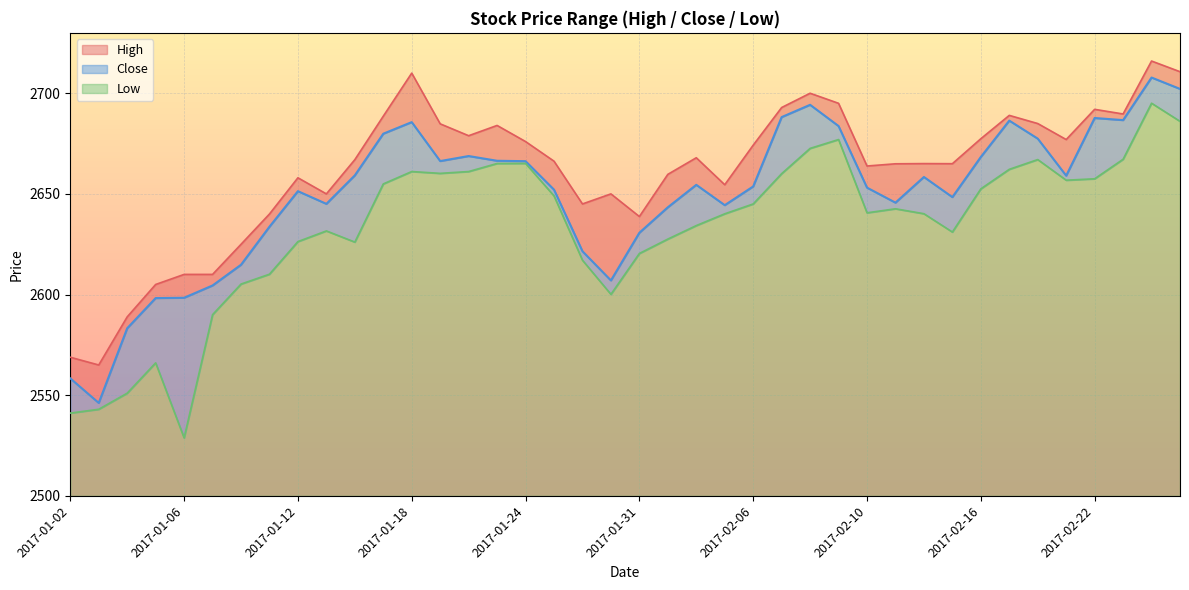

At 2017-01-05, list the series in order from largest to smallest.

High, Close, Low